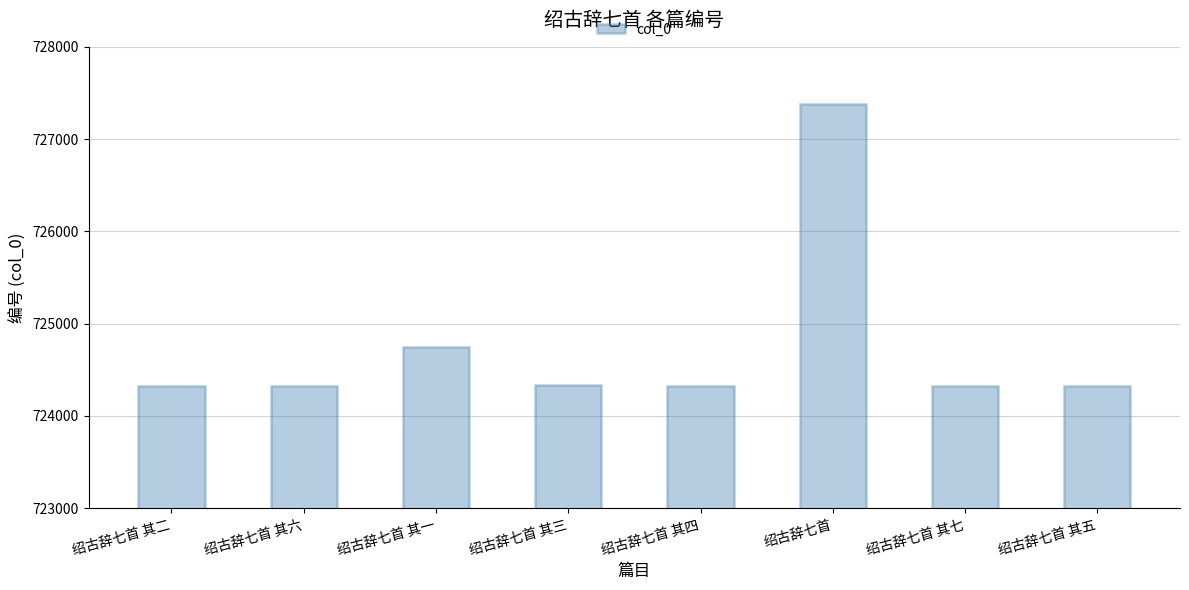

True or false: the data shows 1066069 at 绍古辞七首 其六.

False